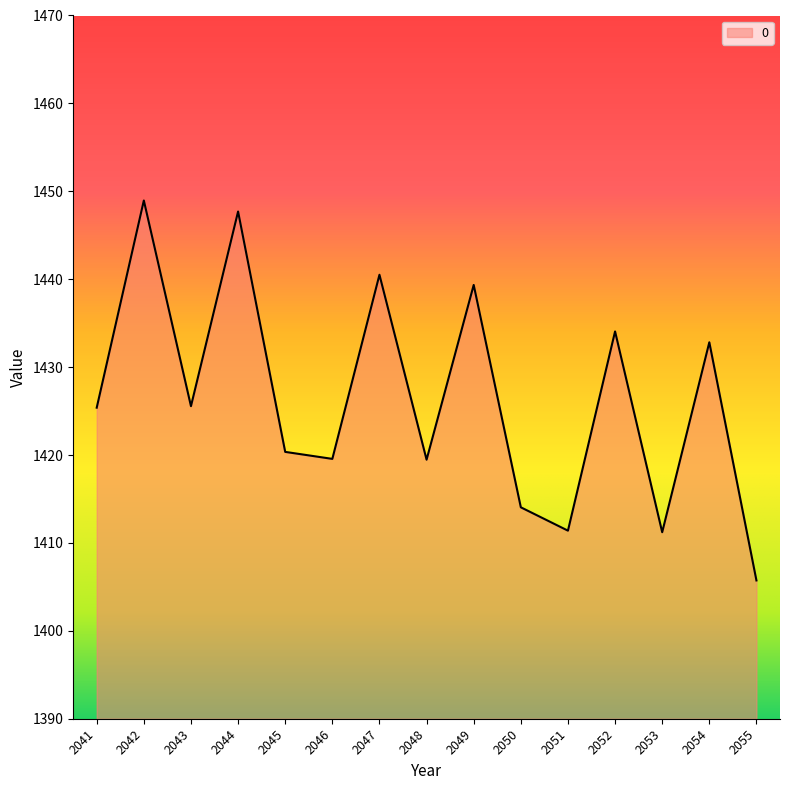

Is it true that the value at 2046 is 2523.6?

False